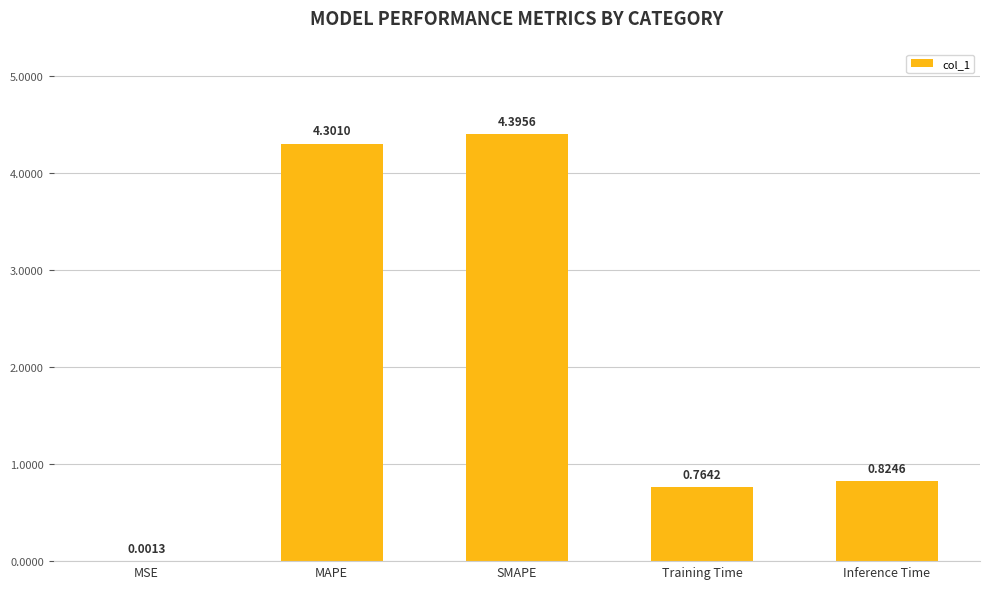

What is the sum of all values?

10.3